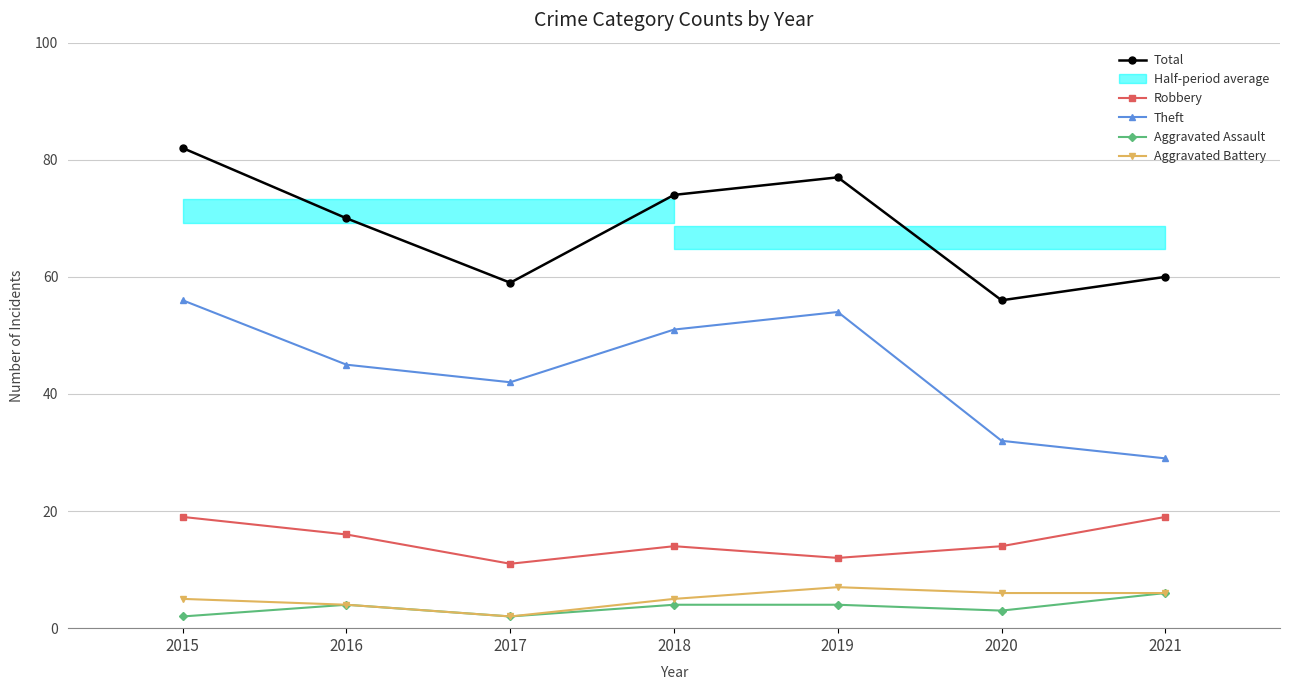

In Aggravated Battery, how many points are lower than both neighbors (excluding endpoints)?

1